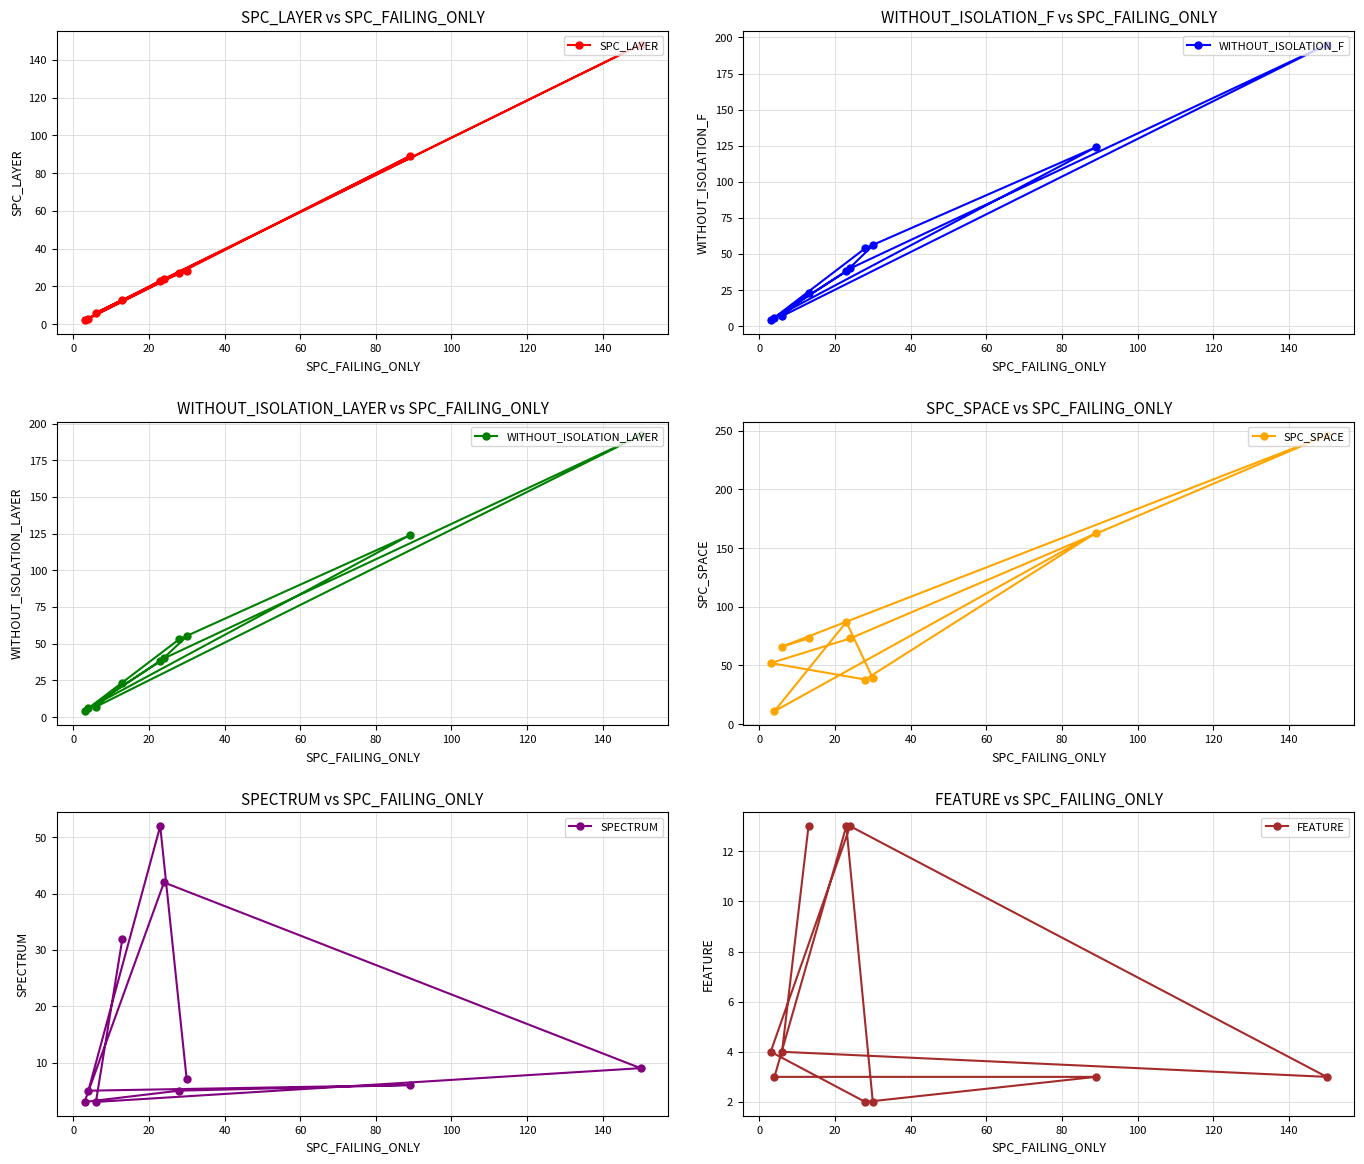

What is the lowest value of the SPC_SPACE series?

11